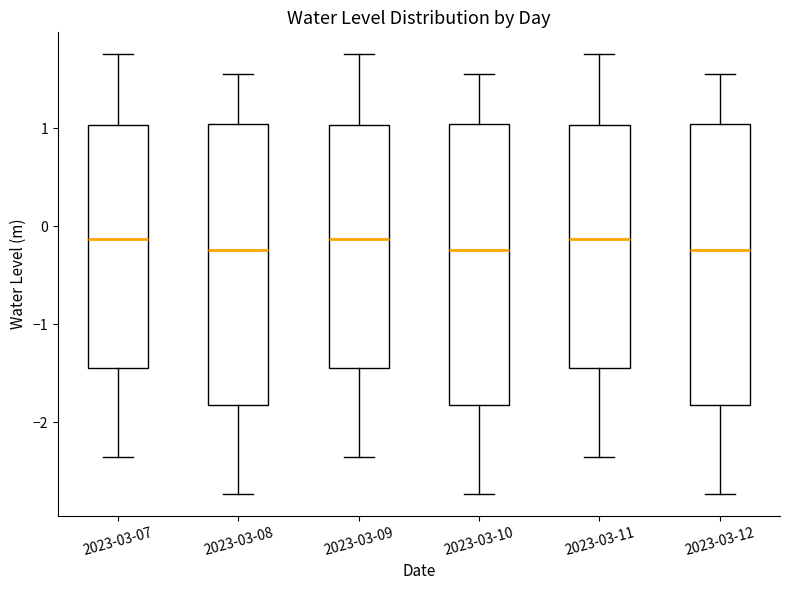

Where does the median line of the box for 2023-03-12 sit on the y-axis? The values are not printed on the chart, so give them approximately, as read against the axis.

-0.2